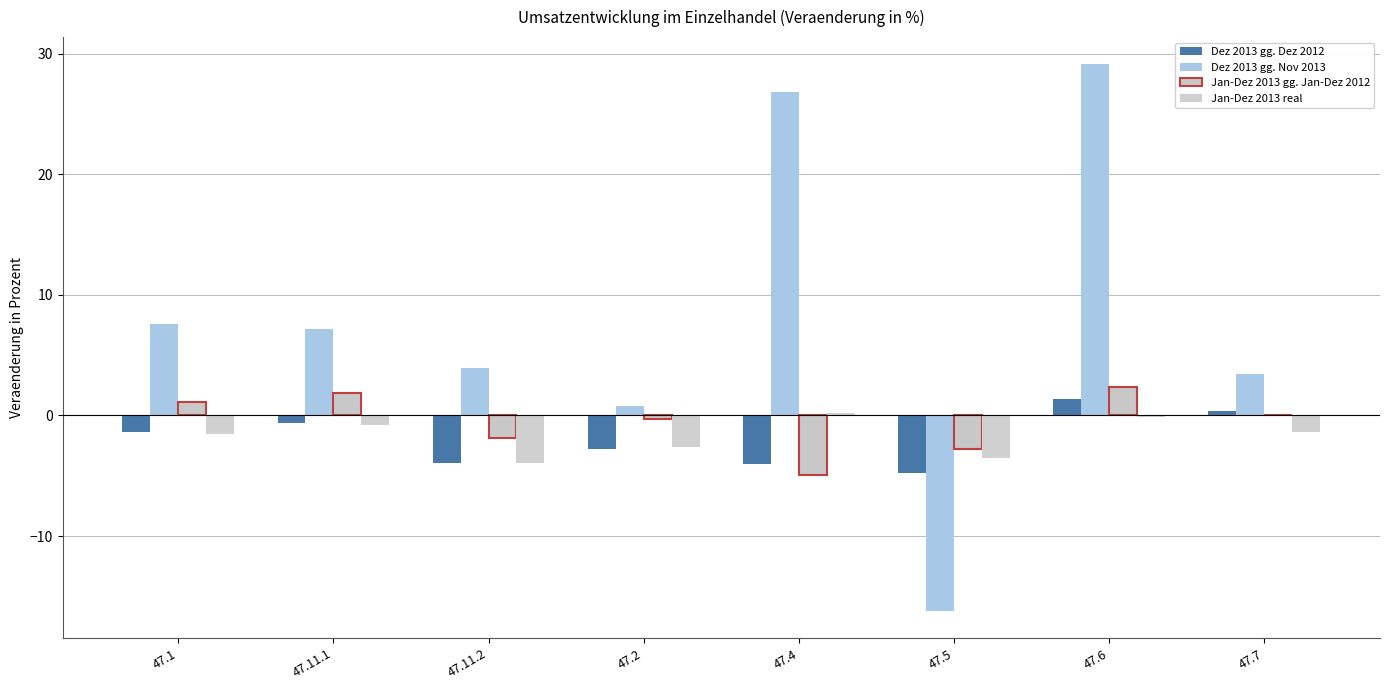

What is the label of the 7th bar from the left?

47.6